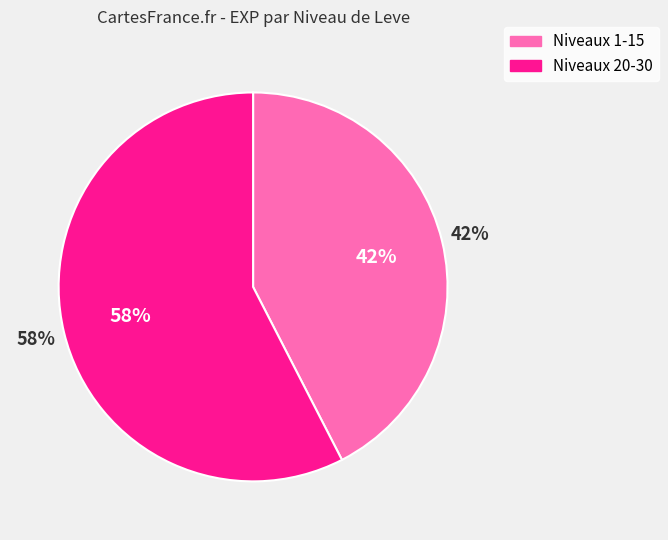

Is 10 the majority of the pie?

No